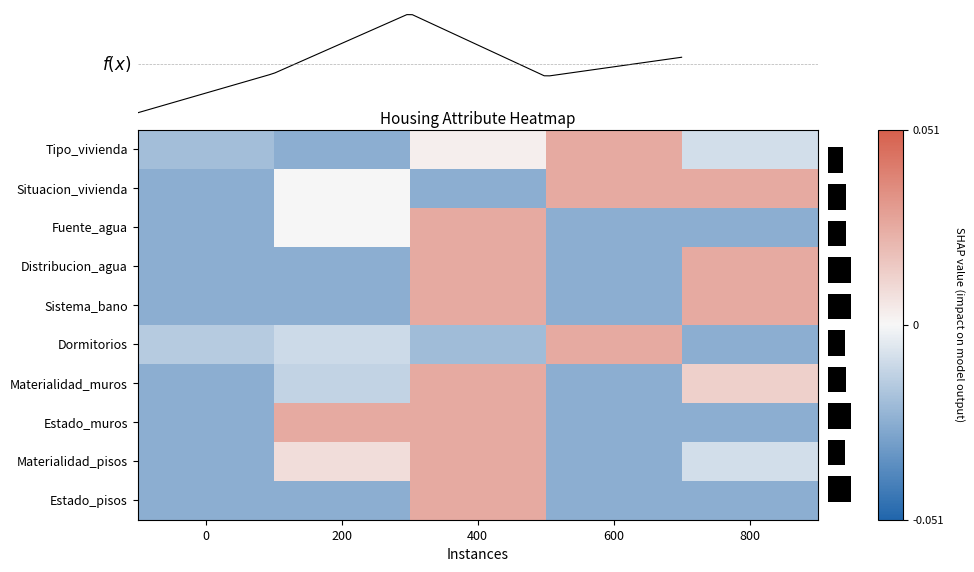

Which series has the largest total across all categories?

Situacion_vivienda